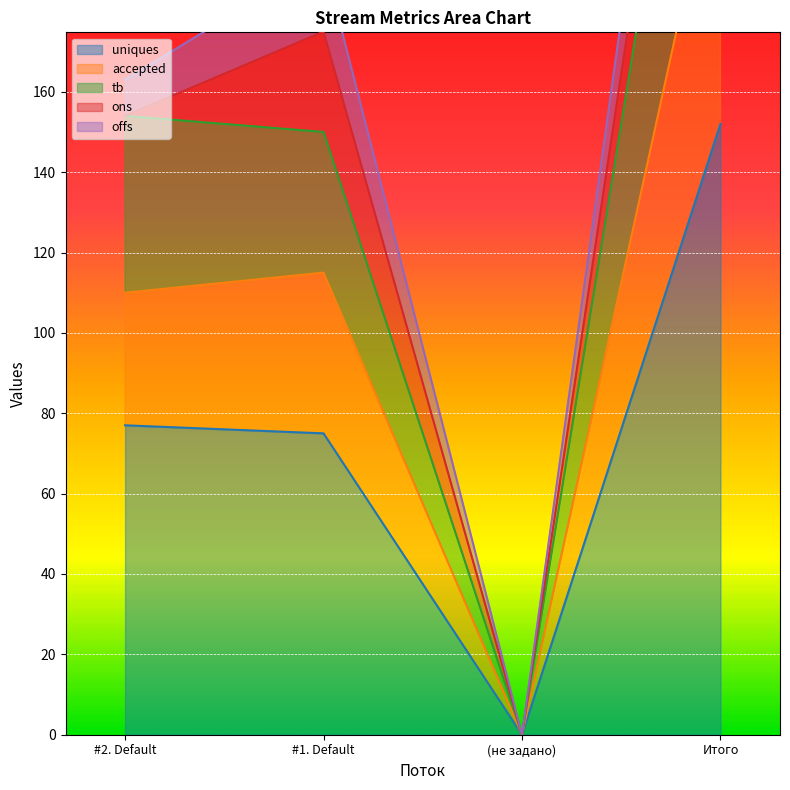

What is the average value of the tb series?

152